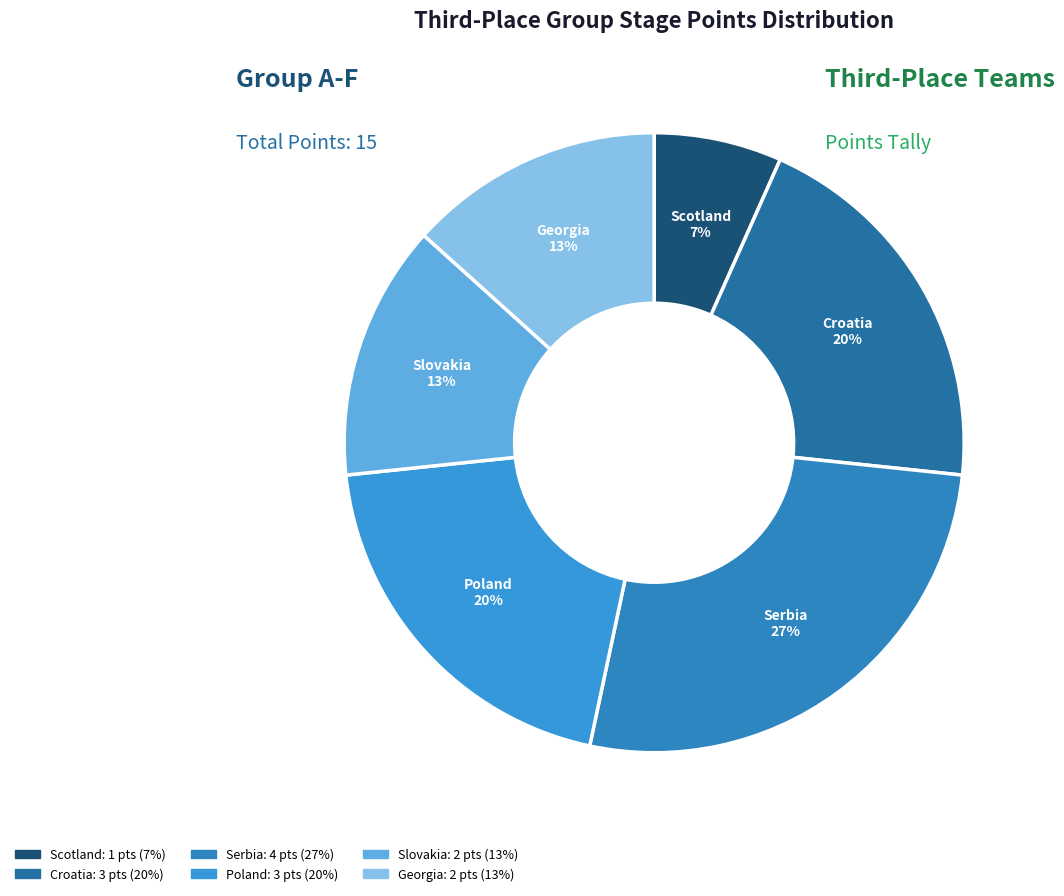

Do Slovakia and Scotland together represent more than half of the pie?

No